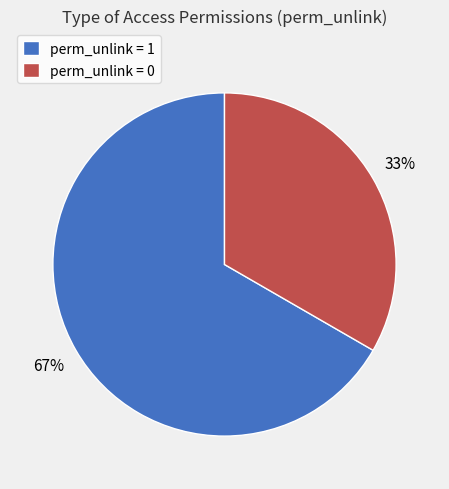

How many slices are in this pie chart?

2